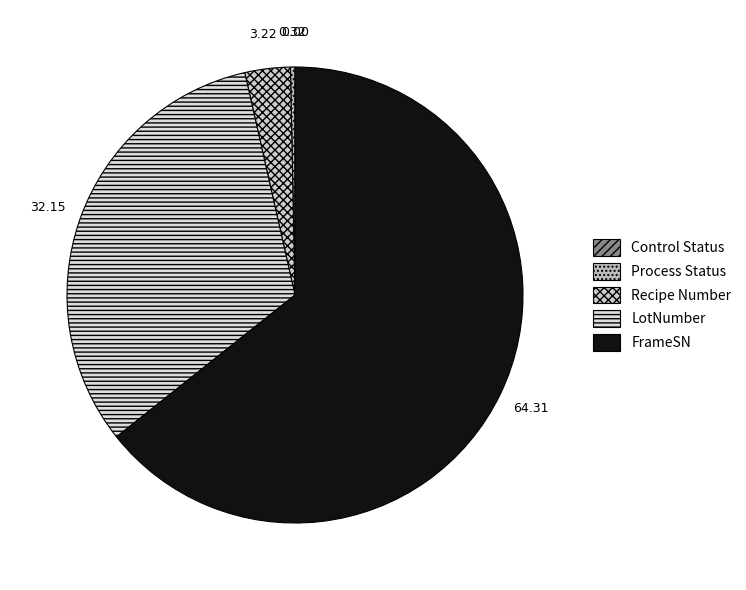

The FrameSN slice represents 64% of the pie. True or false?

True